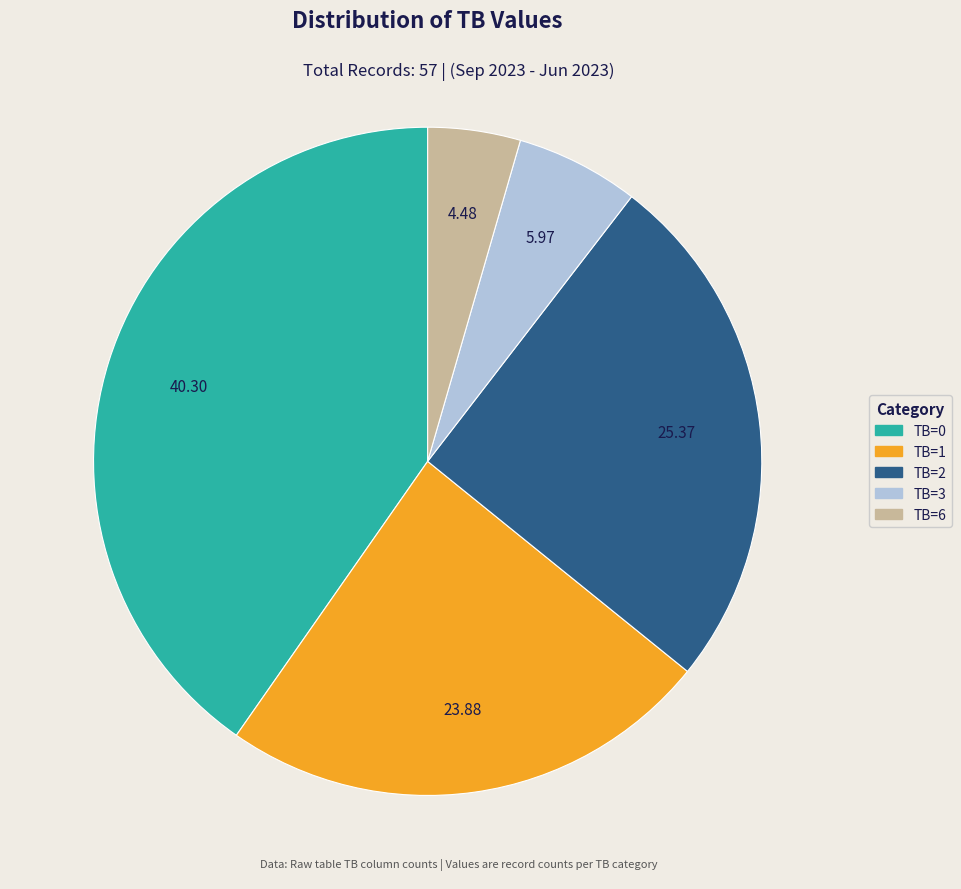

How many slices are in this pie chart?

5